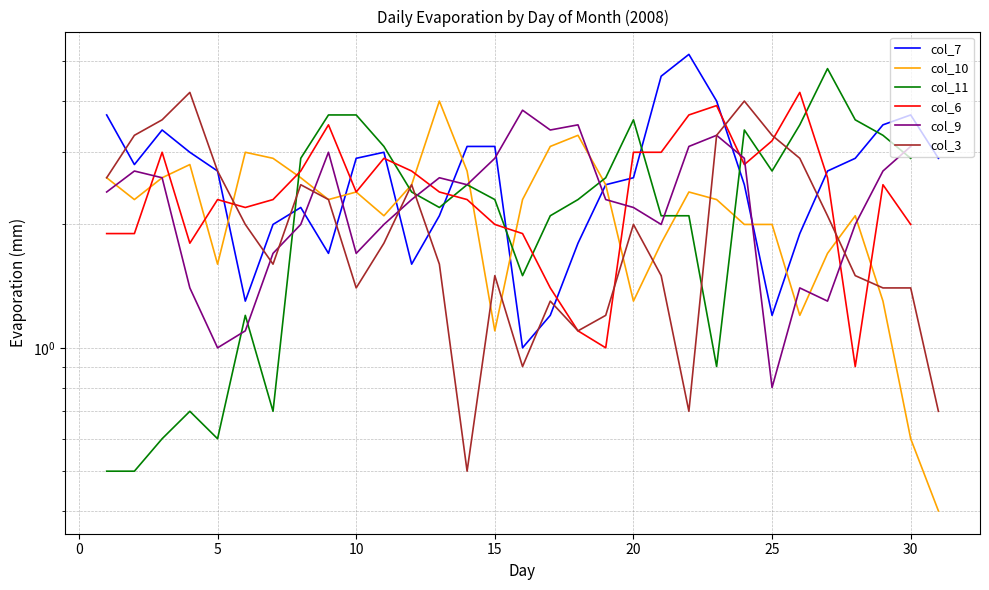

How many interior local valleys does the col_10 series have?

7